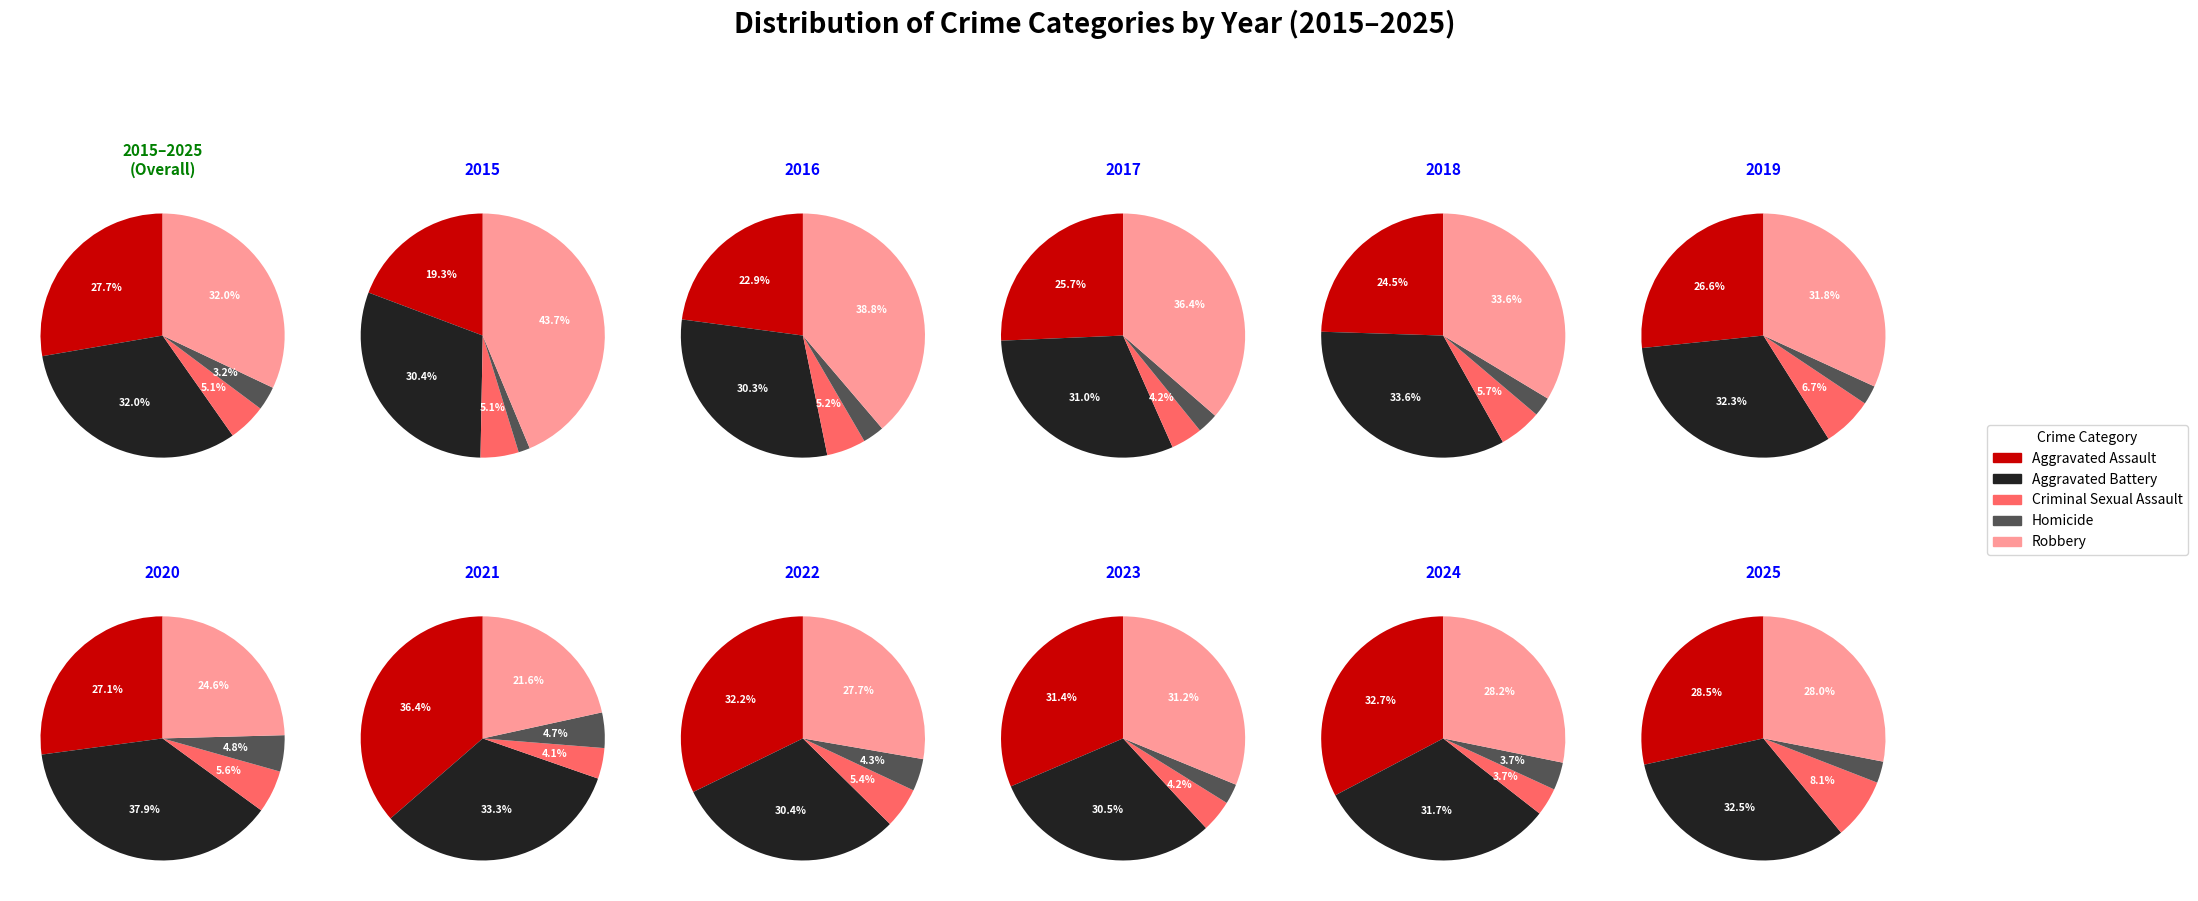

The 4 slice represents 20% of the pie. True or false?

False